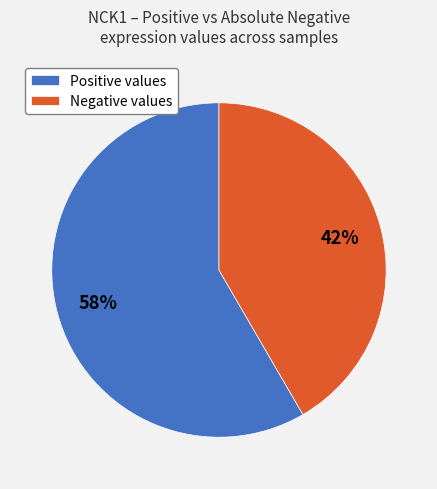

To the nearest percent, what is the average slice percentage?

50%